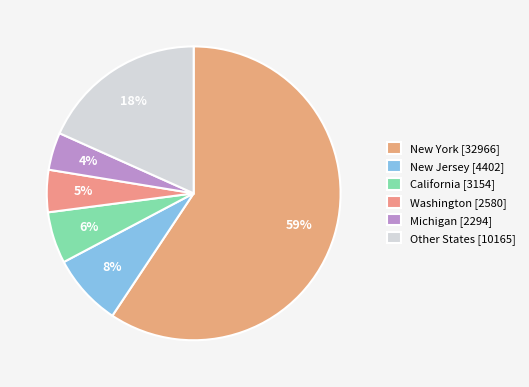

Which category has the biggest portion of the pie?

New York [32966]